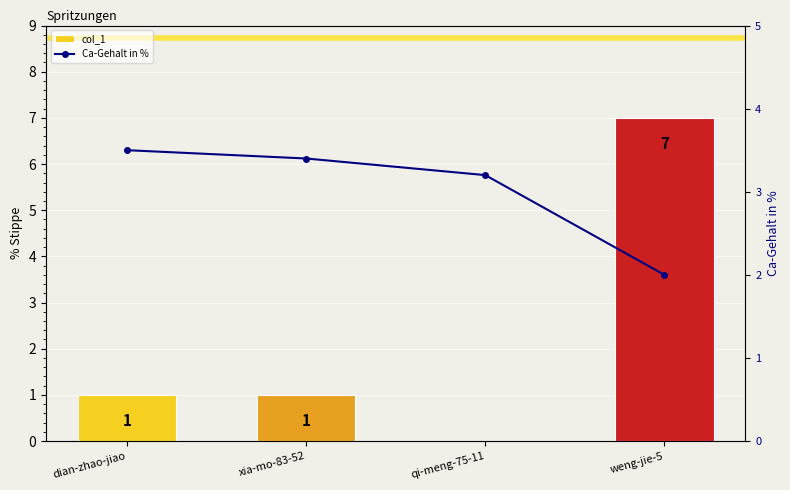

What is the label of the 3rd bar from the right?

xia-mo-83-52